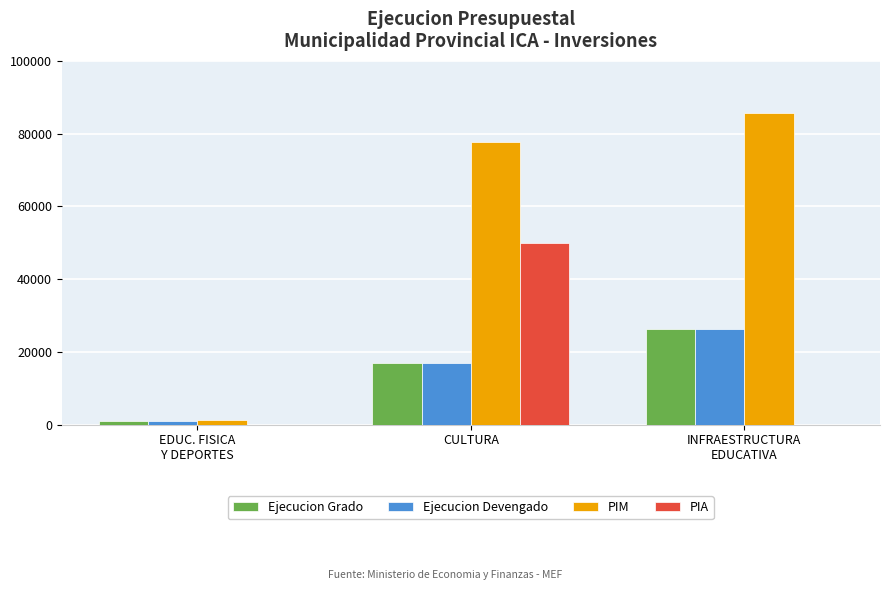

How many data points does each series have?

3